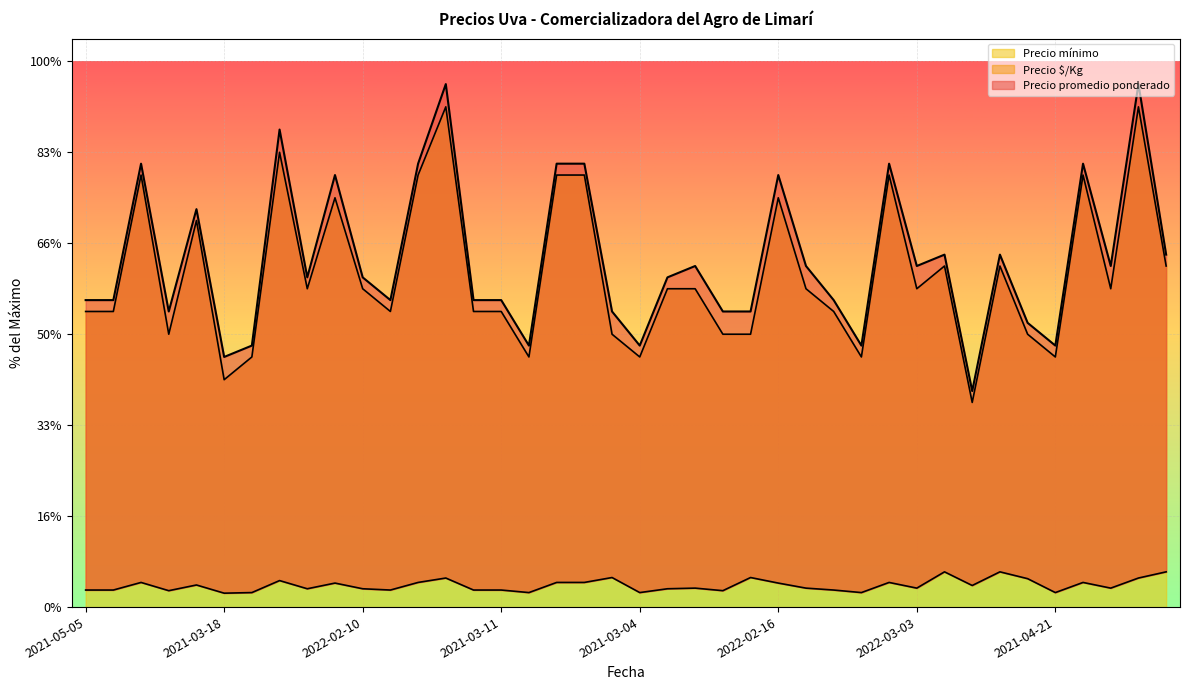

What is the label of the 30th point from the left?

2021-04-22